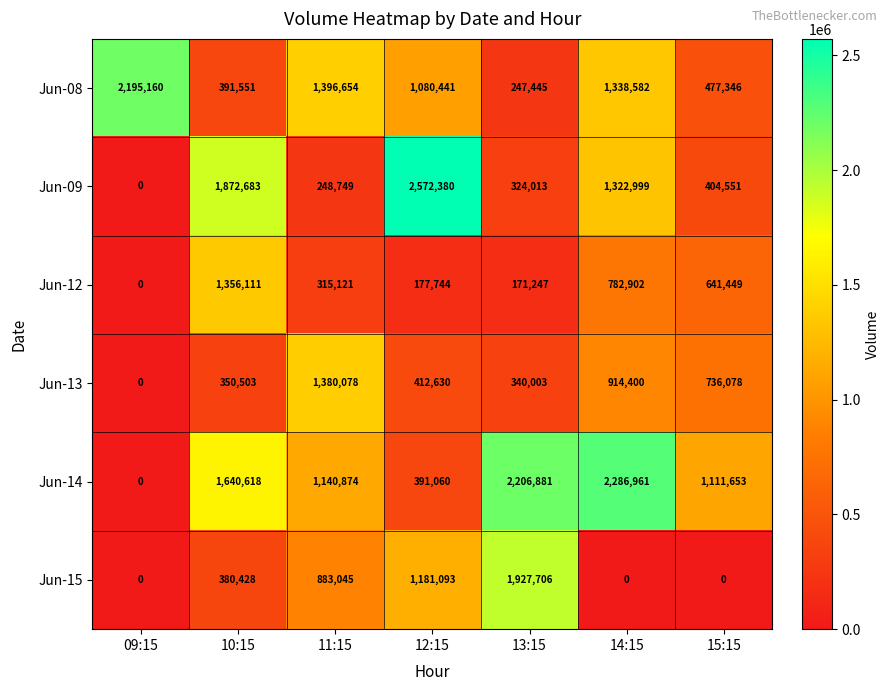

Between 12:15 and 14:15, which series saw the biggest shift?

Jun-14